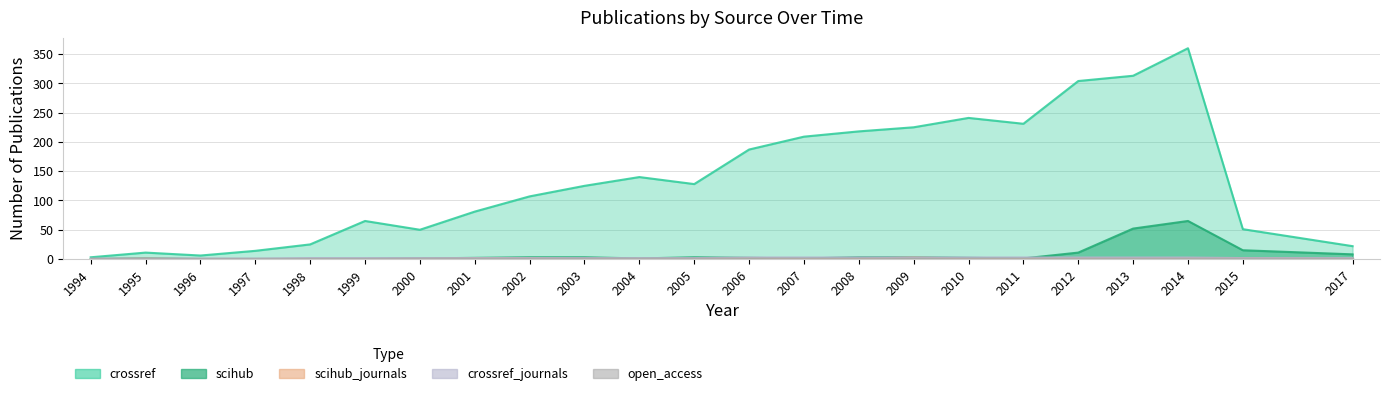

What is the average value of the scihub_journals series?

1